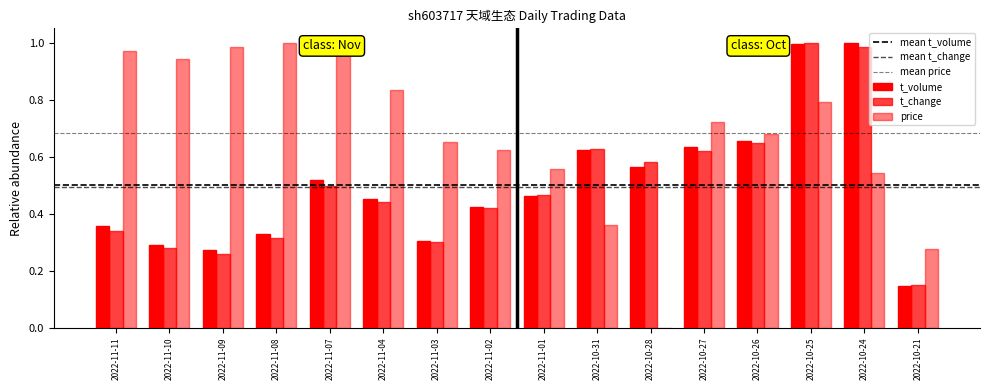

List the labels in order of t_volume value, largest first.

2022-10-24, 2022-10-25, 2022-10-26, 2022-10-27, 2022-10-31, 2022-10-28, 2022-11-07, 2022-11-01, 2022-11-04, 2022-11-02, 2022-11-11, 2022-11-08, 2022-11-03, 2022-11-10, 2022-11-09, 2022-10-21